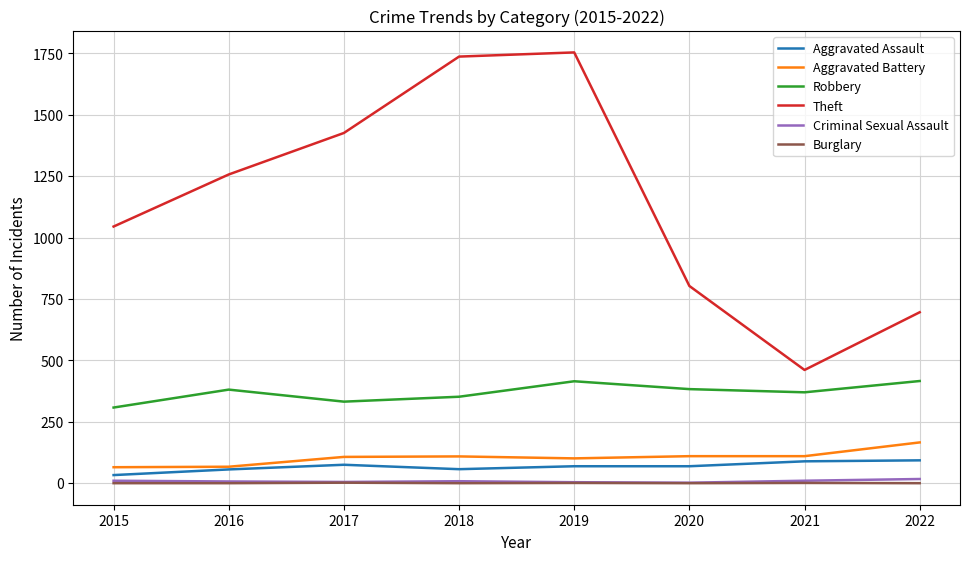

What value does the Robbery series have at 2021, to the nearest 50?

350